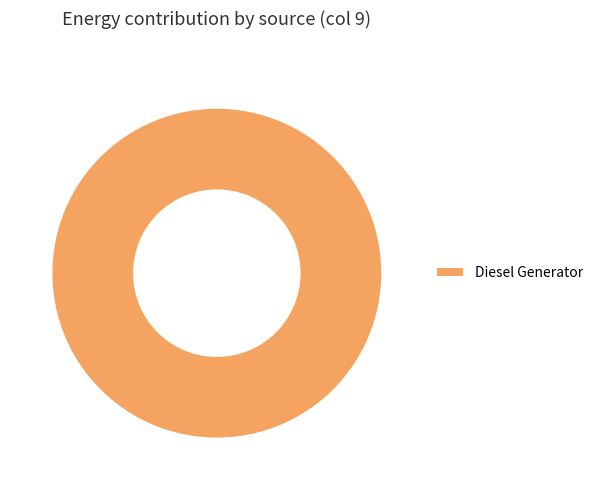

Rank the categories by value from lowest to highest.

Diesel Generator